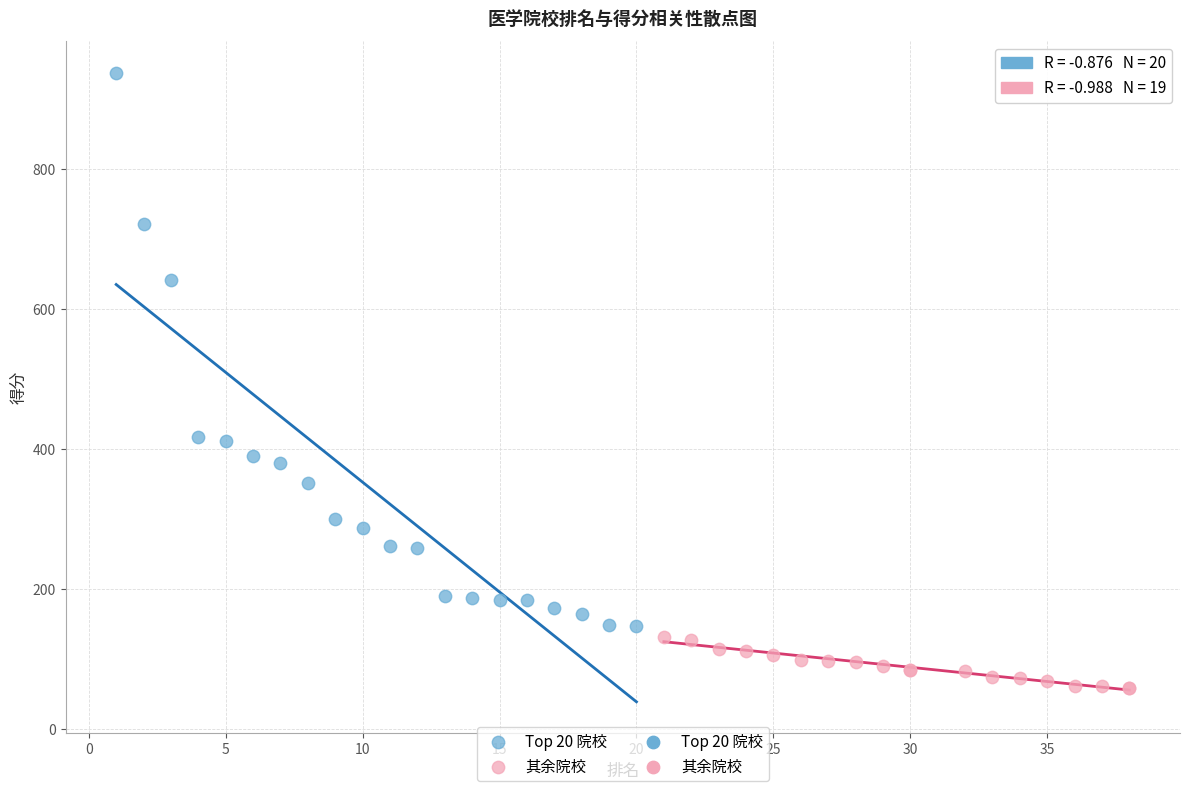

Which series contains the lowest Y value?

其余院校